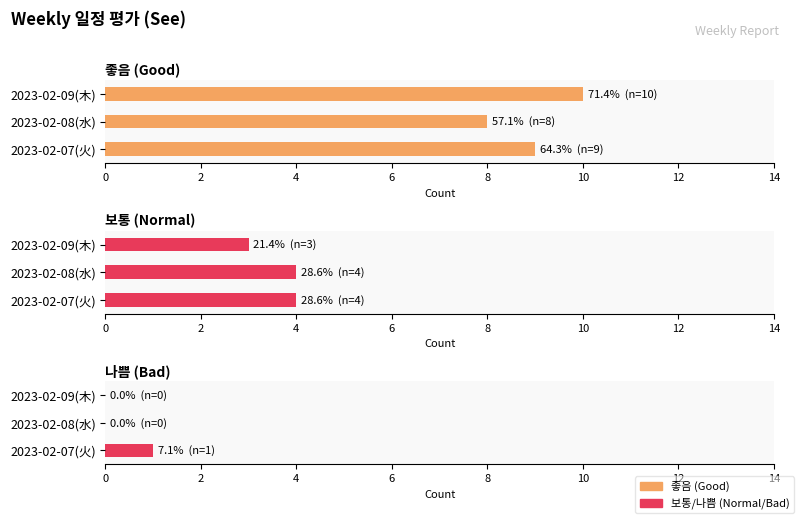

Reading right to left, what are all the values shown in this chart?

좋음: 10	8	9
보통: 3	4	4
나쁨: 0	0	1